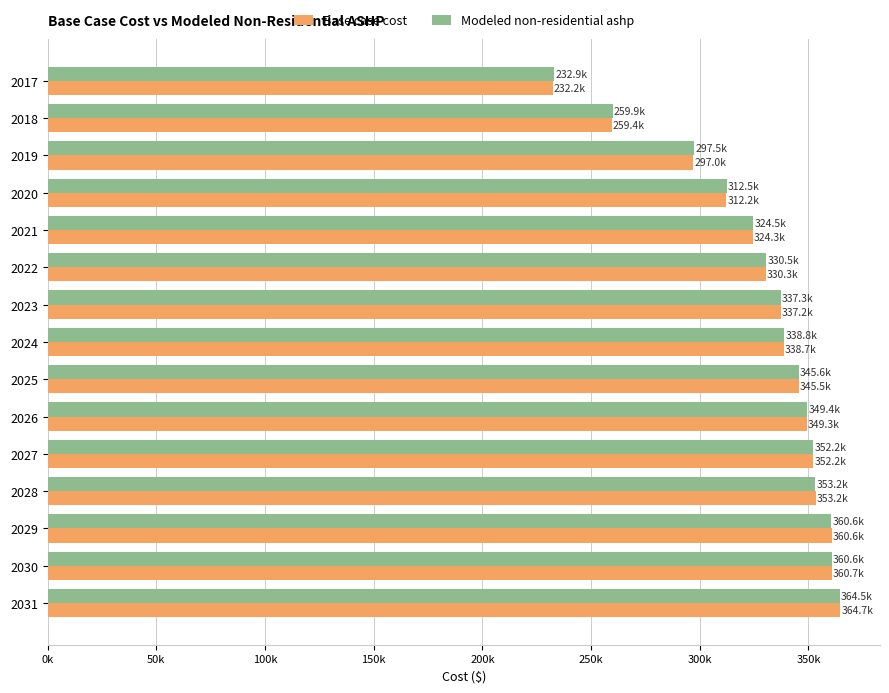

What are all the series names shown in the legend?

Base case cost, Modeled non-residential ashp